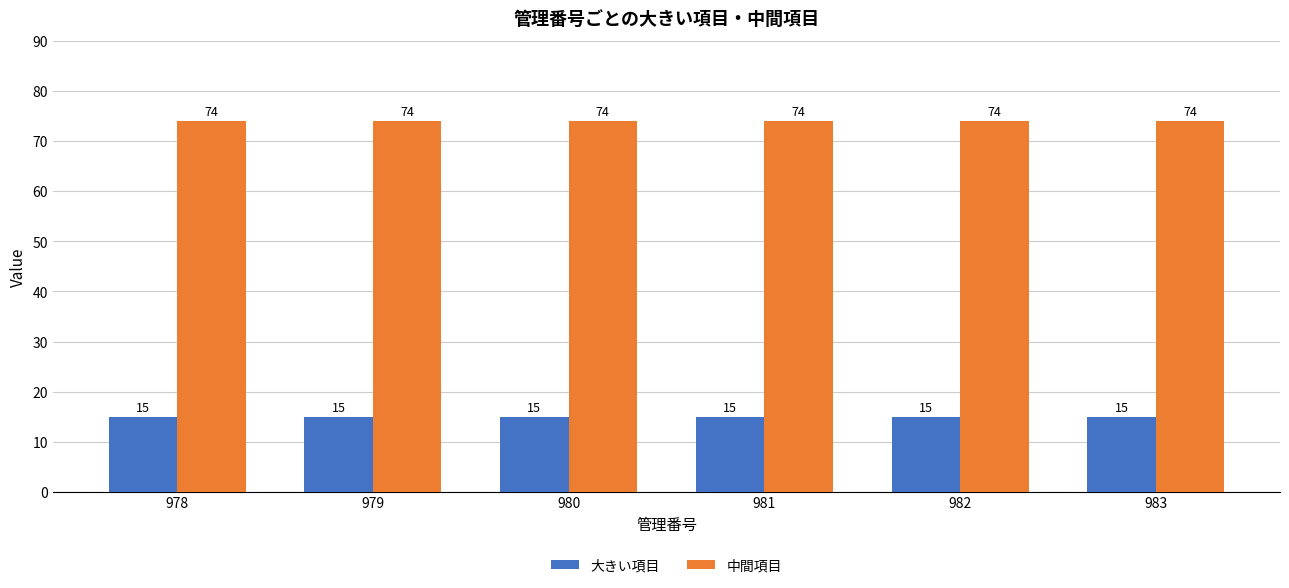

Which series has the largest total across all categories?

中間項目